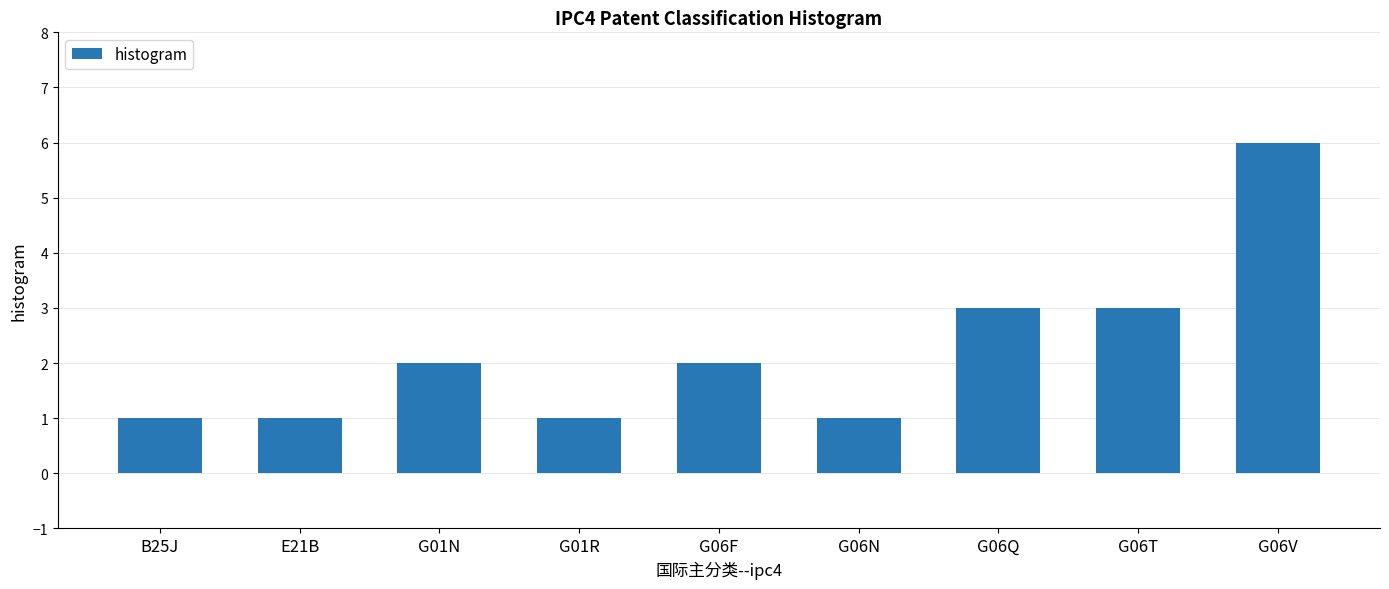

What is the change in value from G01R to G06V?

+5